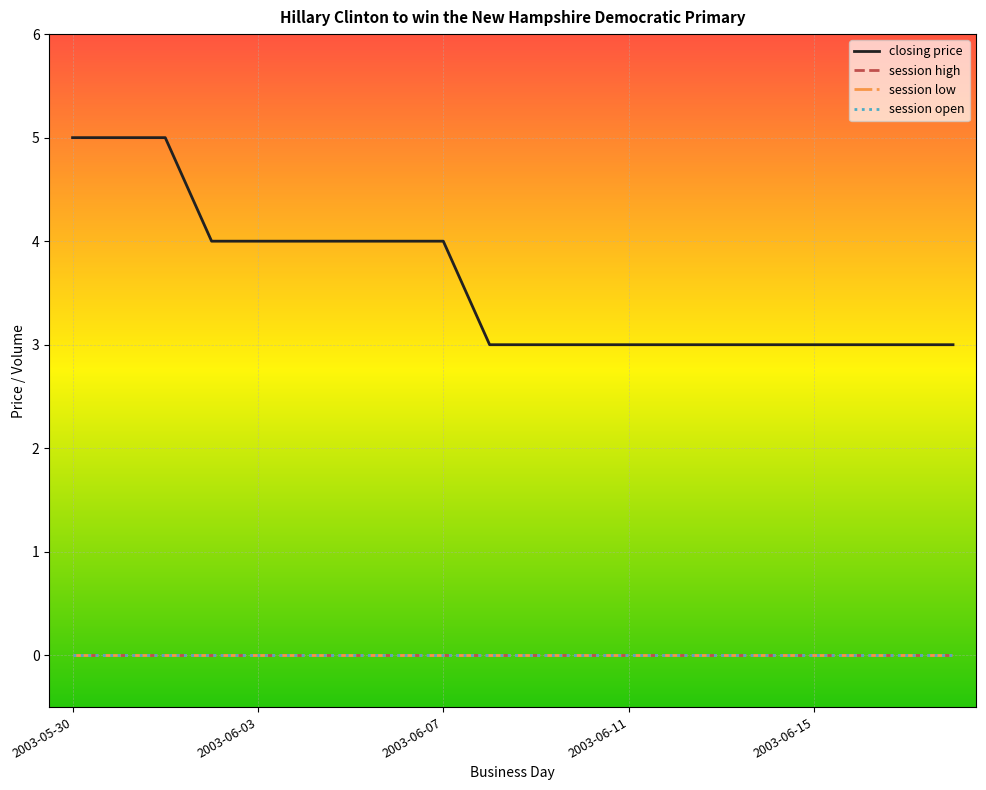

True or false: session high has more than 0 points higher than both neighbors.

False